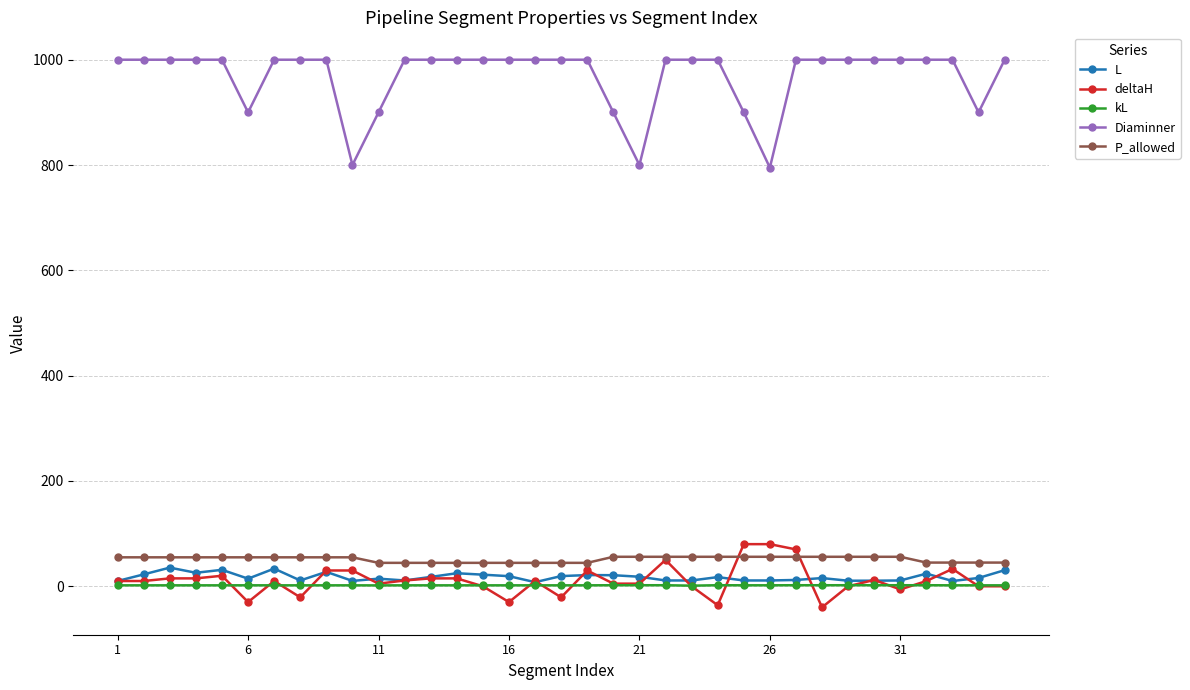

Which series has the largest total across all categories?

Diaminner